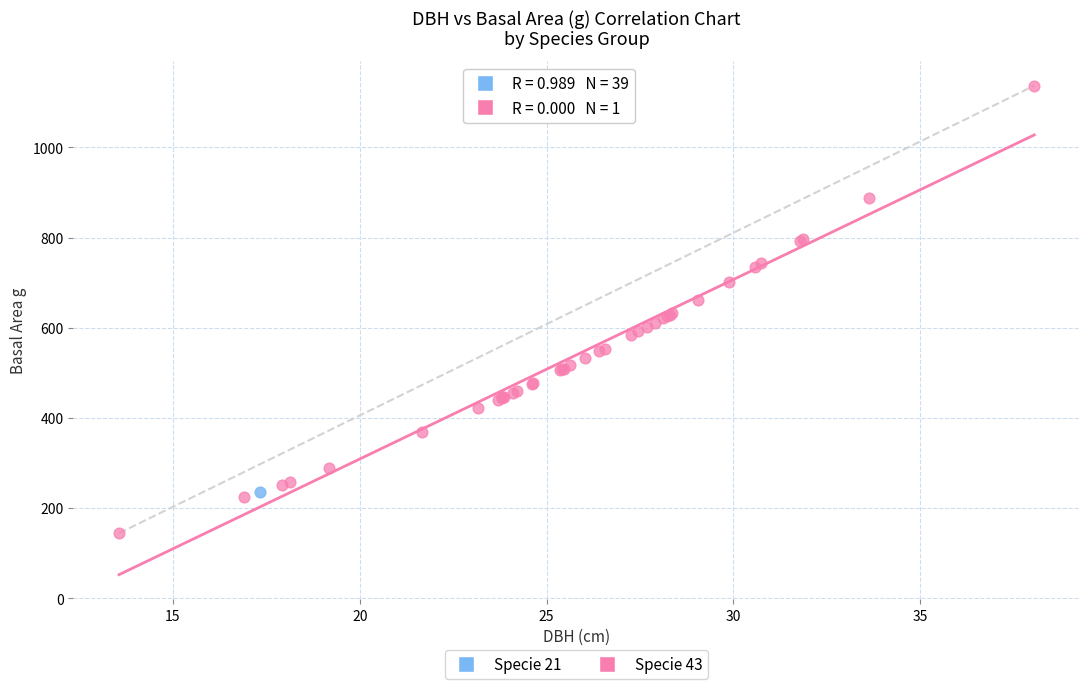

What are all the series names shown in the legend?

Specie 21, Specie 43